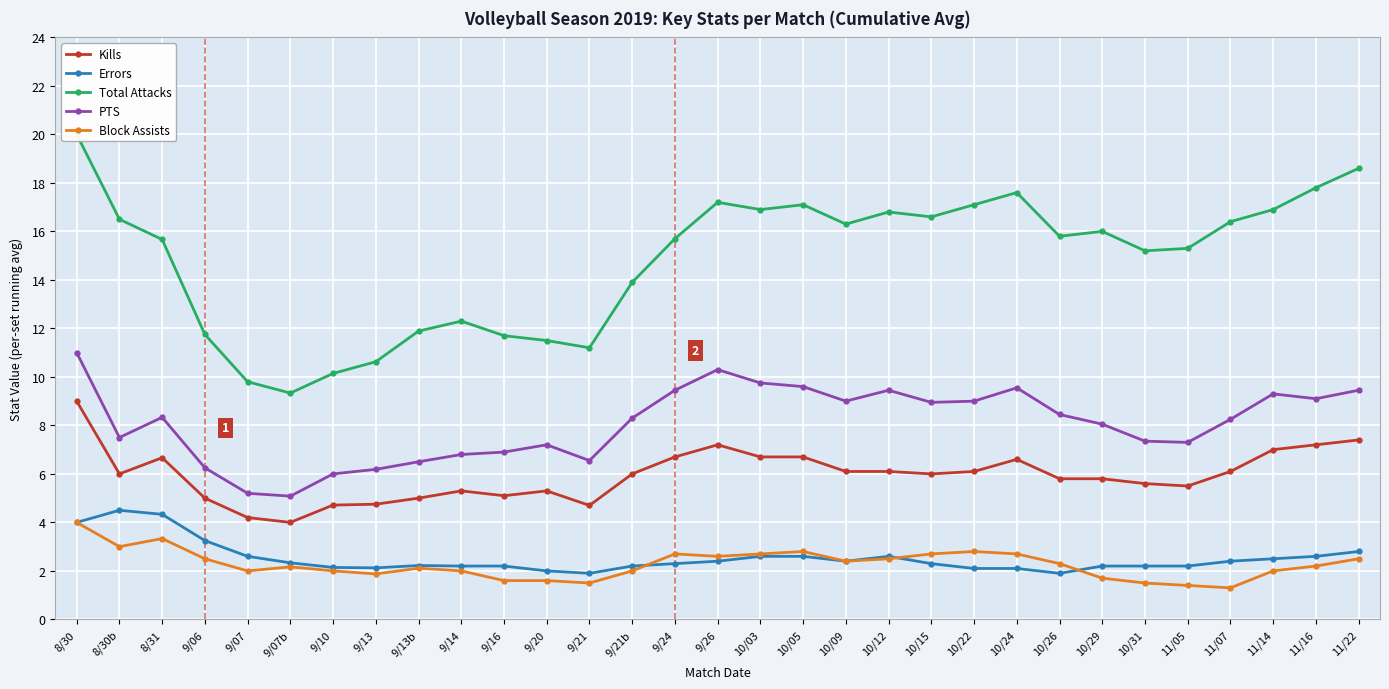

True or false: Total Attacks has a value of 10.6 at 9/13.

True